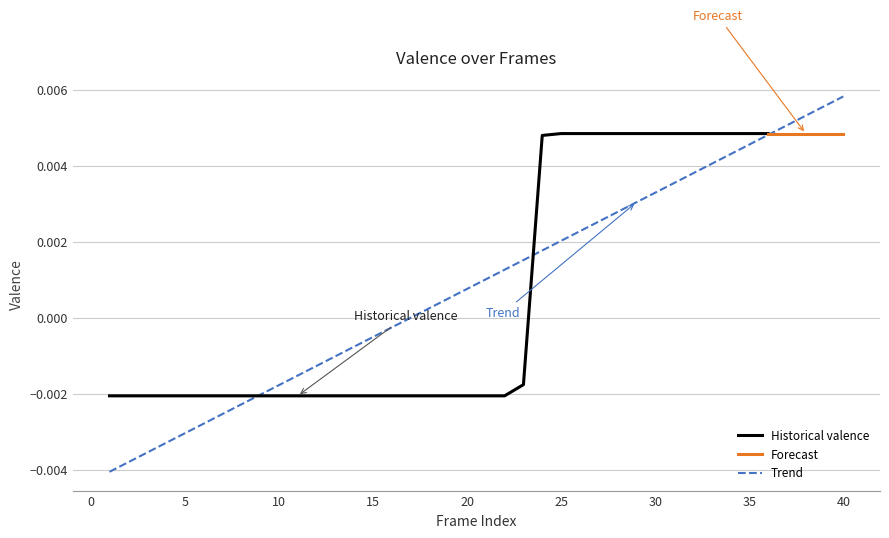

Which has a higher value, 18 or 32?

32